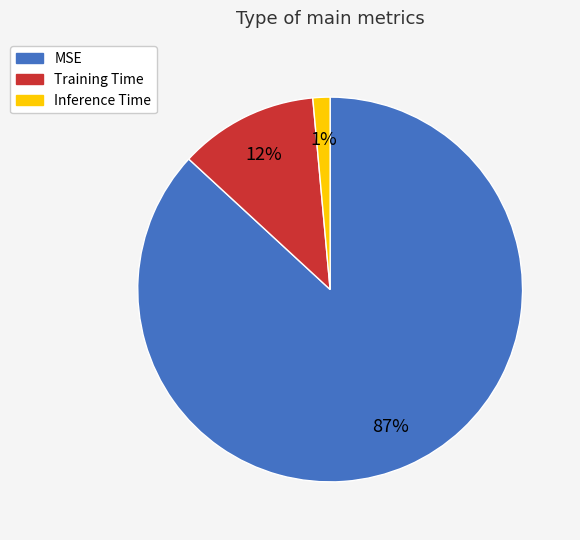

To the nearest percent, what percentage of the pie is Inference Time?

1%